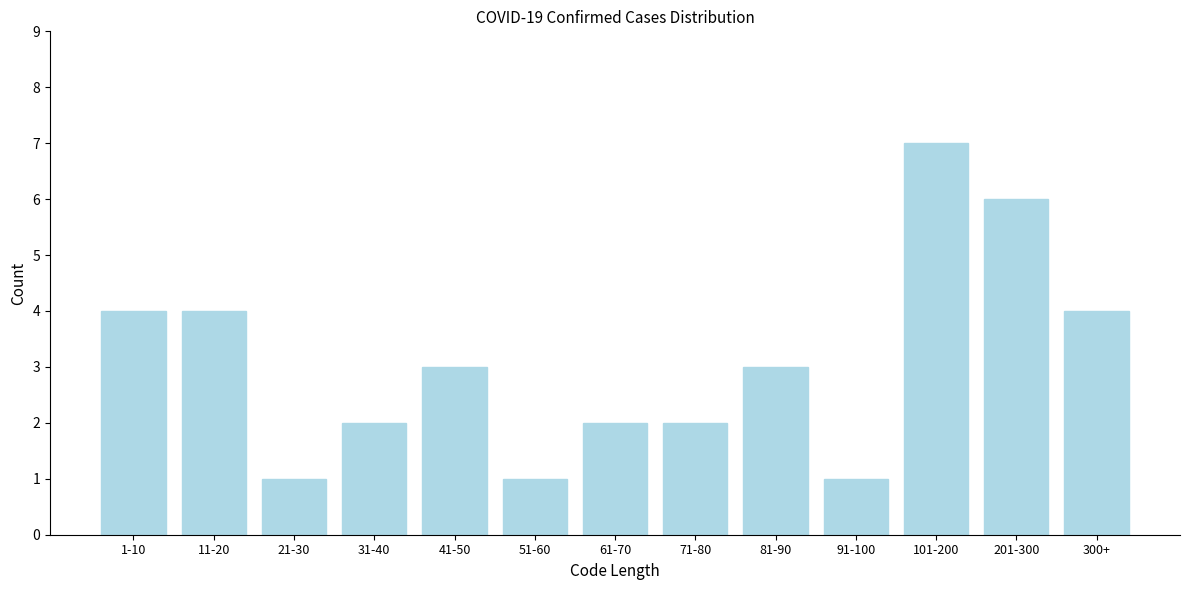

Reading left to right, extract all data points from this chart.

4	4	1	2	3	1	2	2	3	1	7	6	4